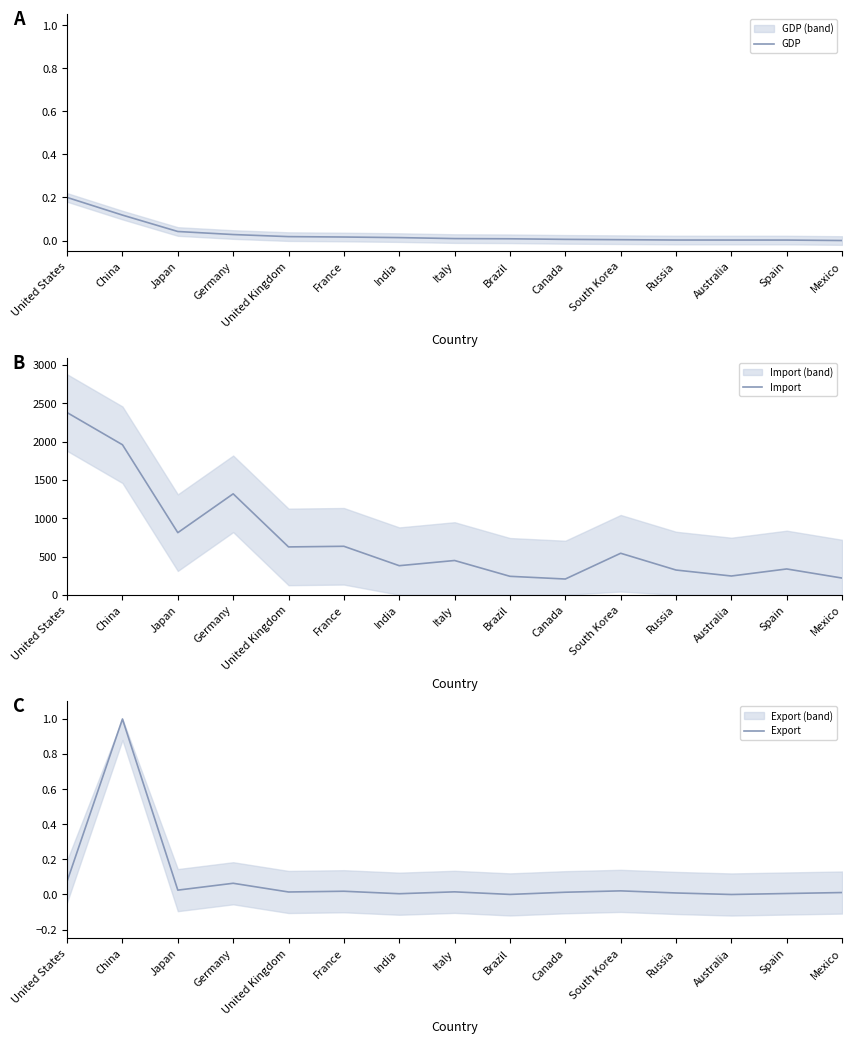

What is the difference between the maximum and minimum values in the Export series?

1.0